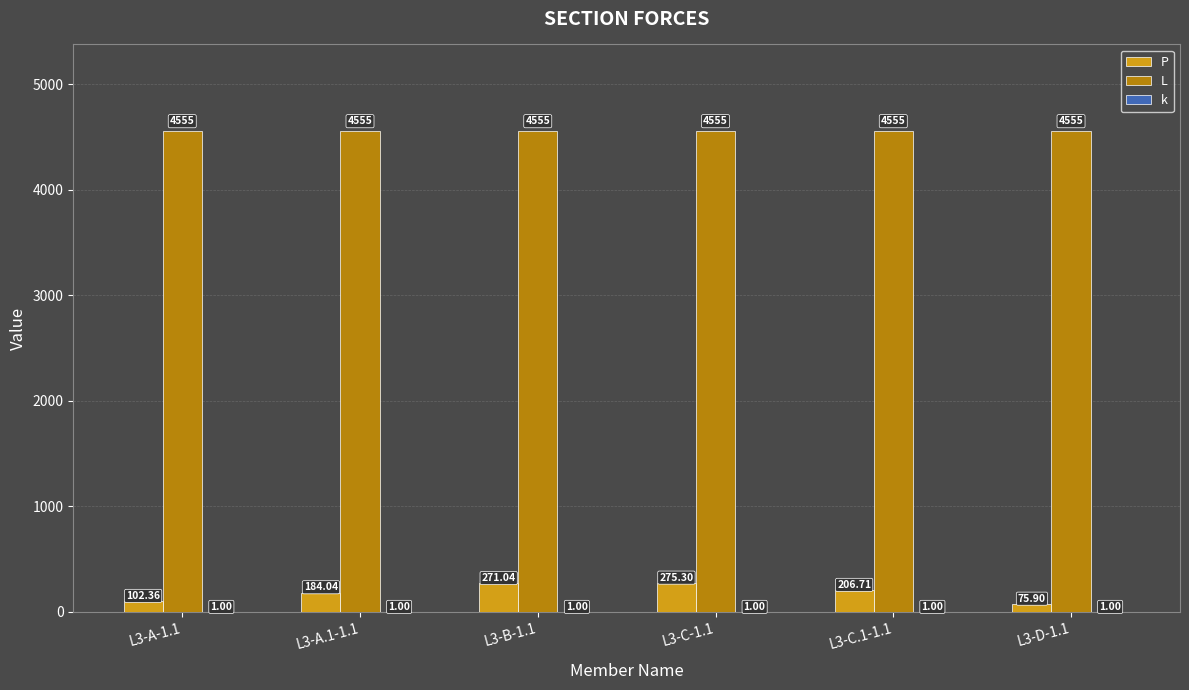

What is the sum of all P values?

1115.4